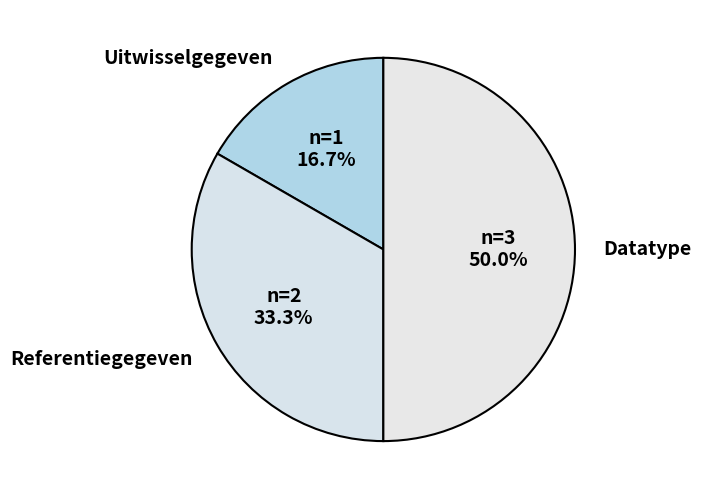

To the nearest percent, what is the difference between the Datatype and Referentiegegeven slice percentages?

17%